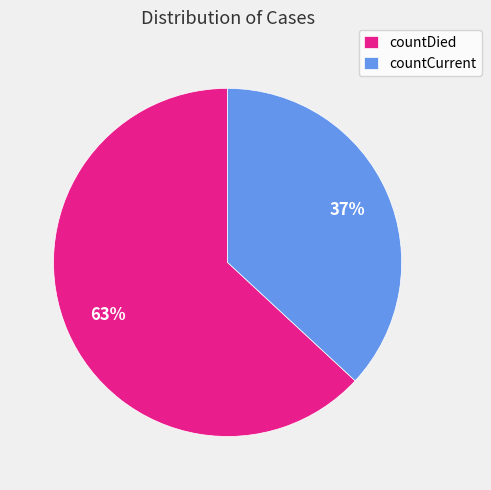

The countCurrent slice represents 37% of the pie. True or false?

True